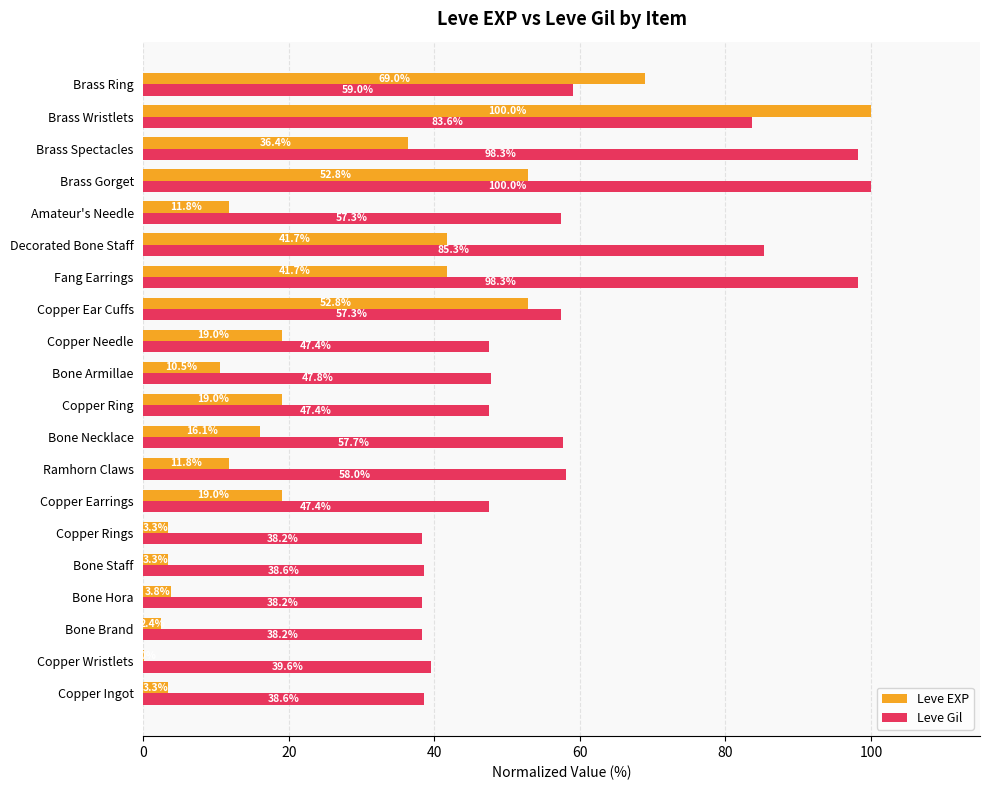

At which category is the sum across all series the highest?

Brass Wristlets